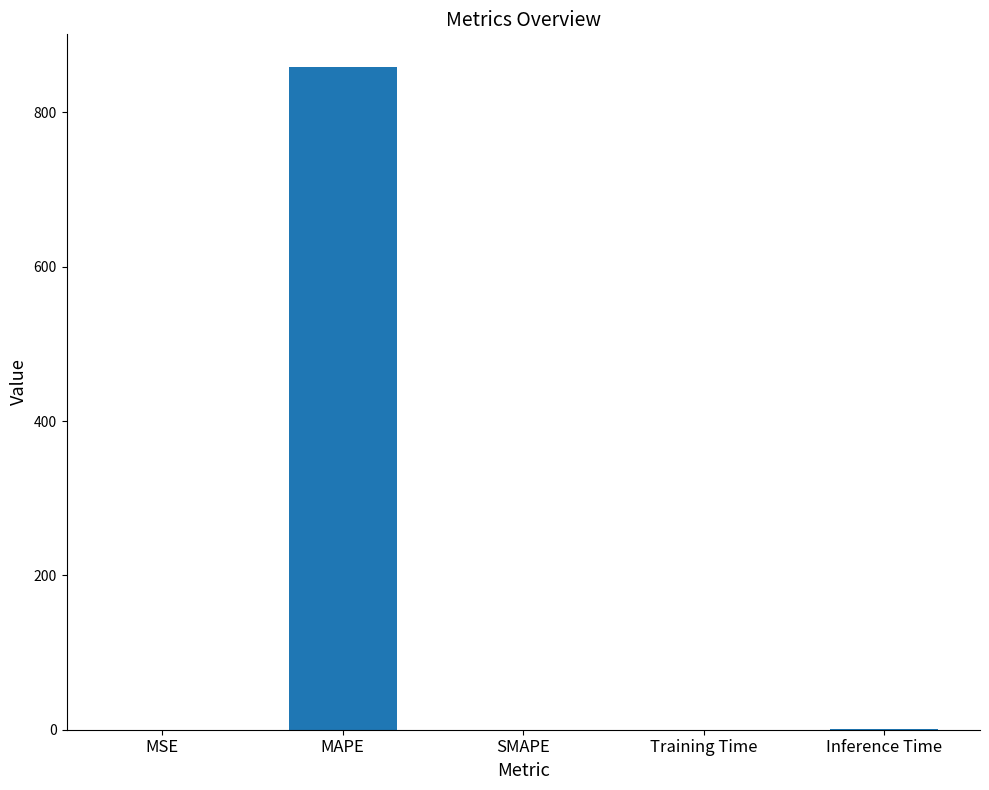

What is the sum of all values?

859.2